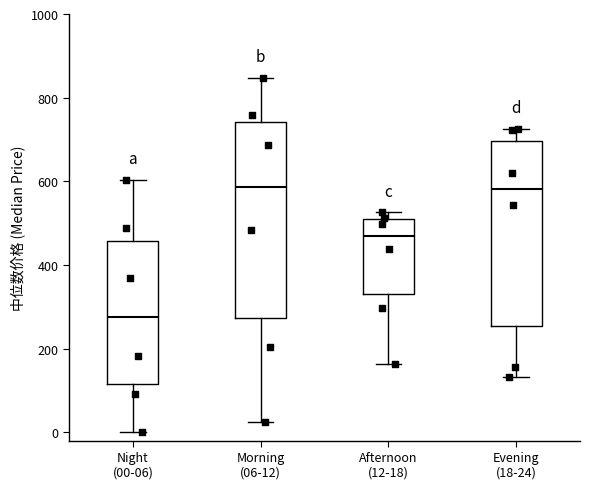

Reading left to right, transcribe this box plot: for each box, give where its median line is, the range the box spans, and where its two whiskers end, as read against the y-axis. The values are not printed on the chart, so give them approximately, as read against the axis.

Night (00-06): median 280, box 120 to 460, whiskers 0 to 600
Morning (06-12): median 580, box 280 to 740, whiskers 20 to 840
Afternoon (12-18): median 460, box 340 to 500, whiskers 160 to 520
Evening (18-24): median 580, box 260 to 700, whiskers 140 to 720